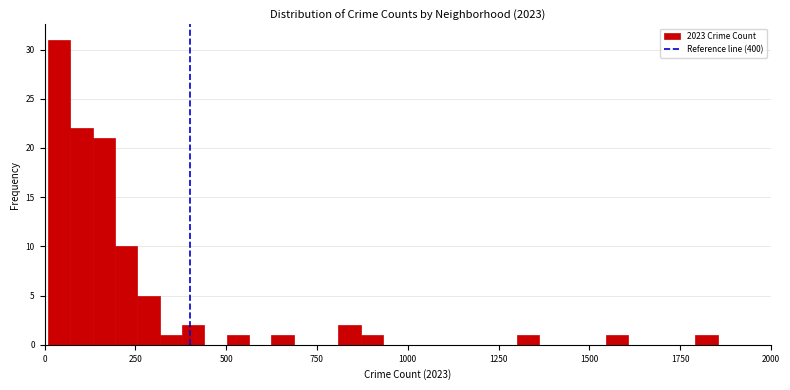

Around what value on the x-axis is the tallest bar? Give the approximate position of its centre, as read against the axis.

50